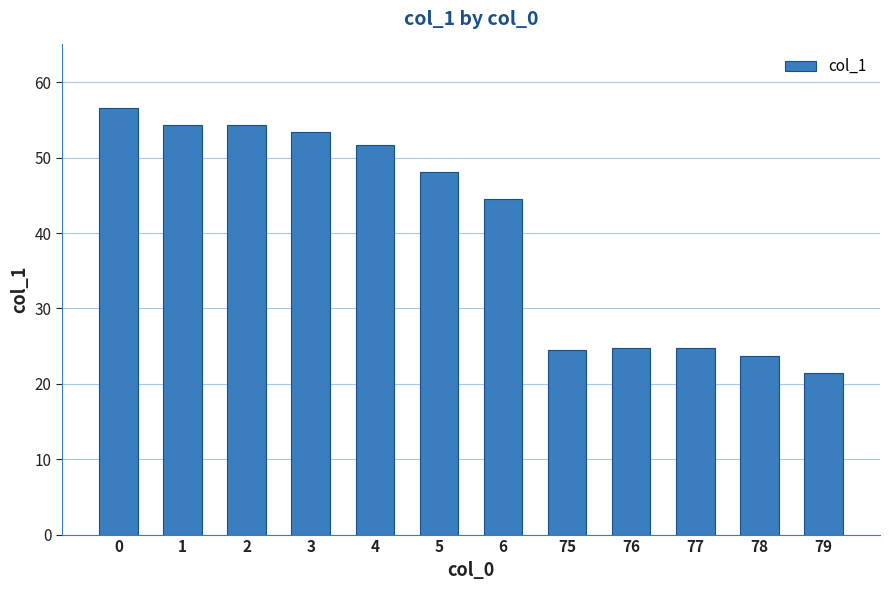

What is the difference between the values at 4 and 79?

30.3